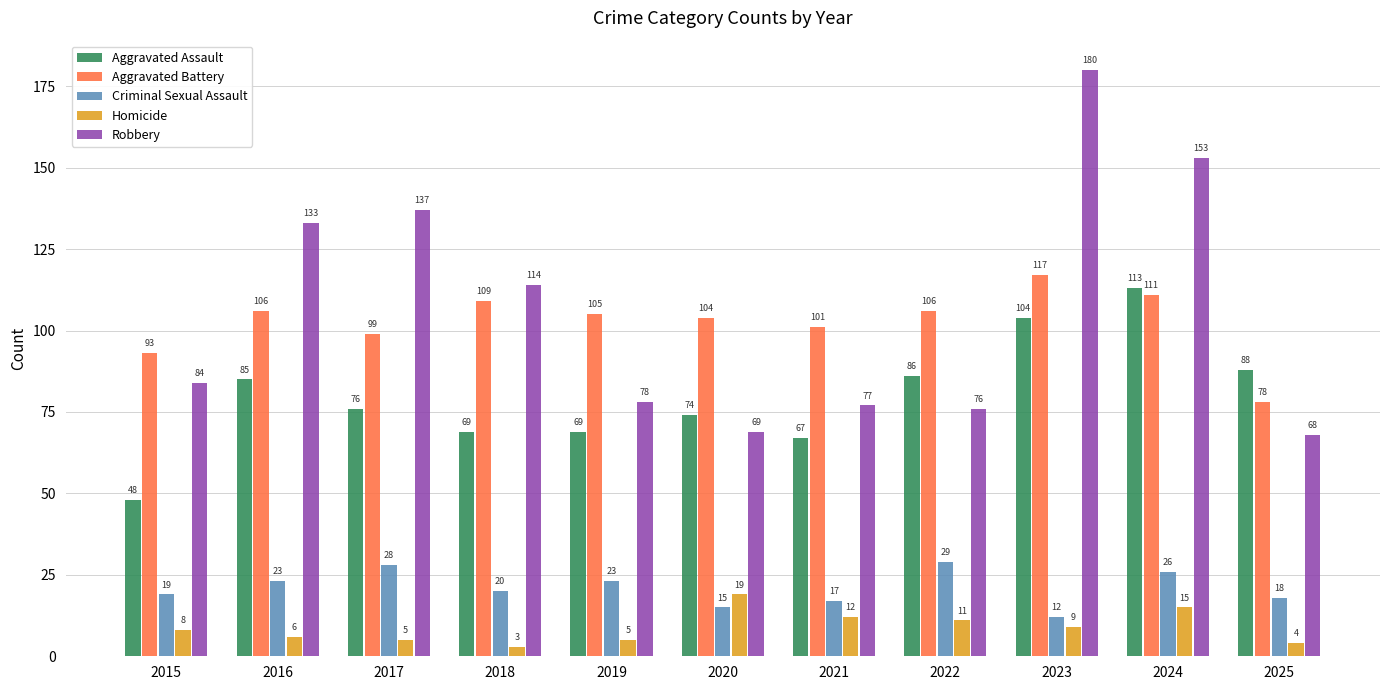

Rank the series by their maximum value, from highest to lowest.

Robbery, Aggravated Battery, Aggravated Assault, Criminal Sexual Assault, Homicide